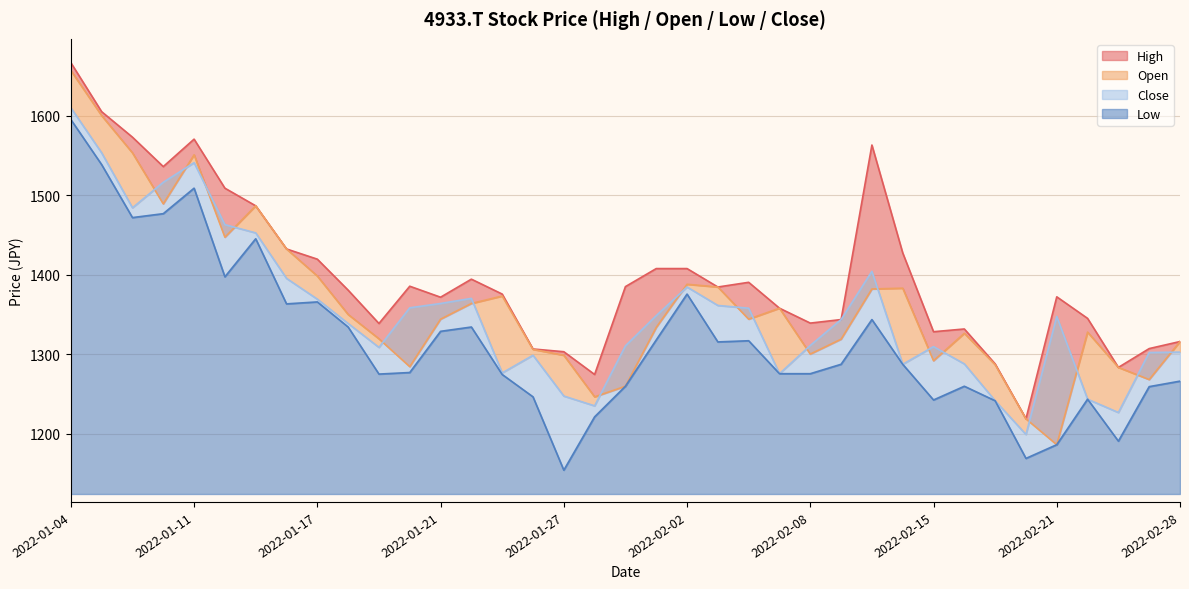

At how many categories does at least one series exceed 1565?

4